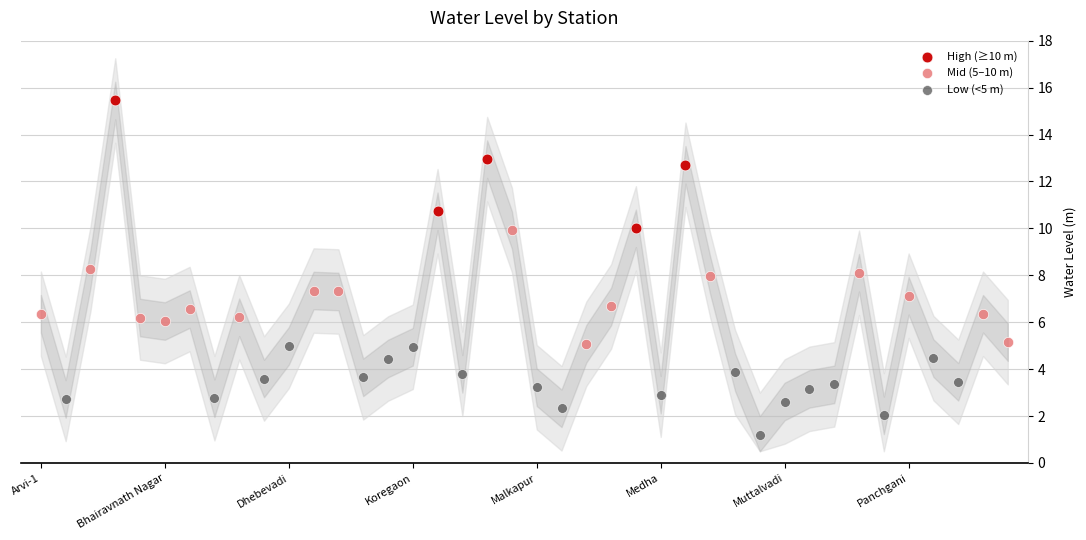

Which series contains the lowest Y value?

Low (<5 m)